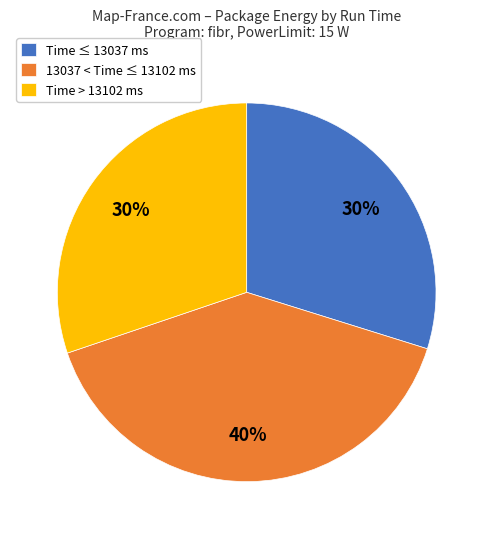

Do Time > 13102 ms and Time ≤ 13037 ms together represent more than half of the pie?

Yes